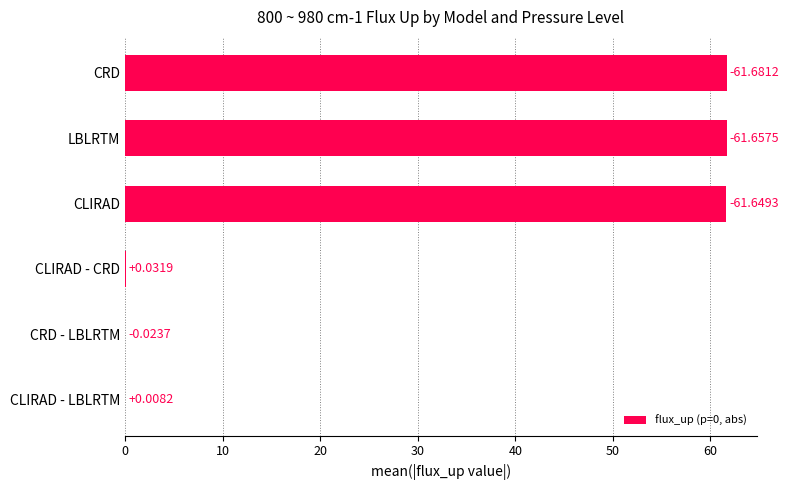

Approximately how many times larger is the value at CRD compared to CLIRAD?

1.0